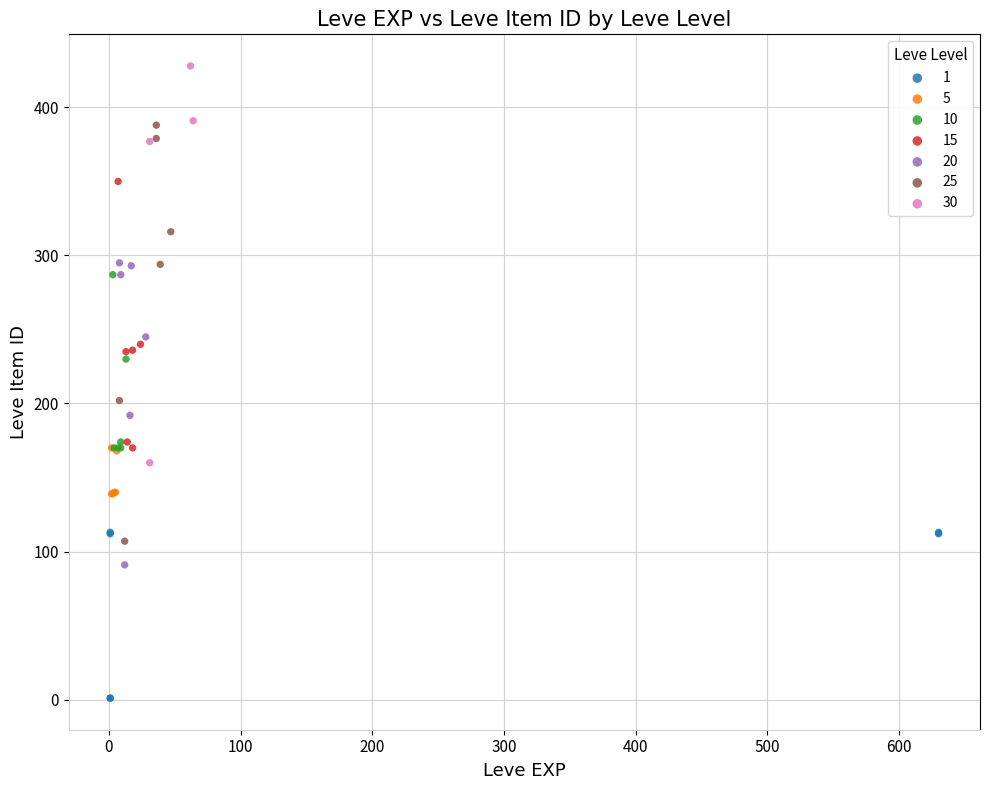

Which series reaches the maximum Y coordinate?

30